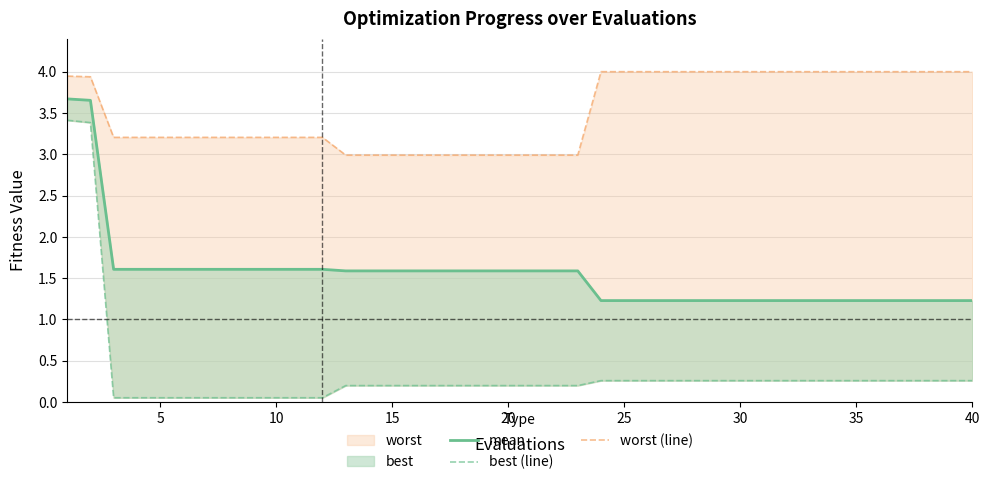

Rank the series at 35 from highest to lowest value.

worst (line), mean, best (line)